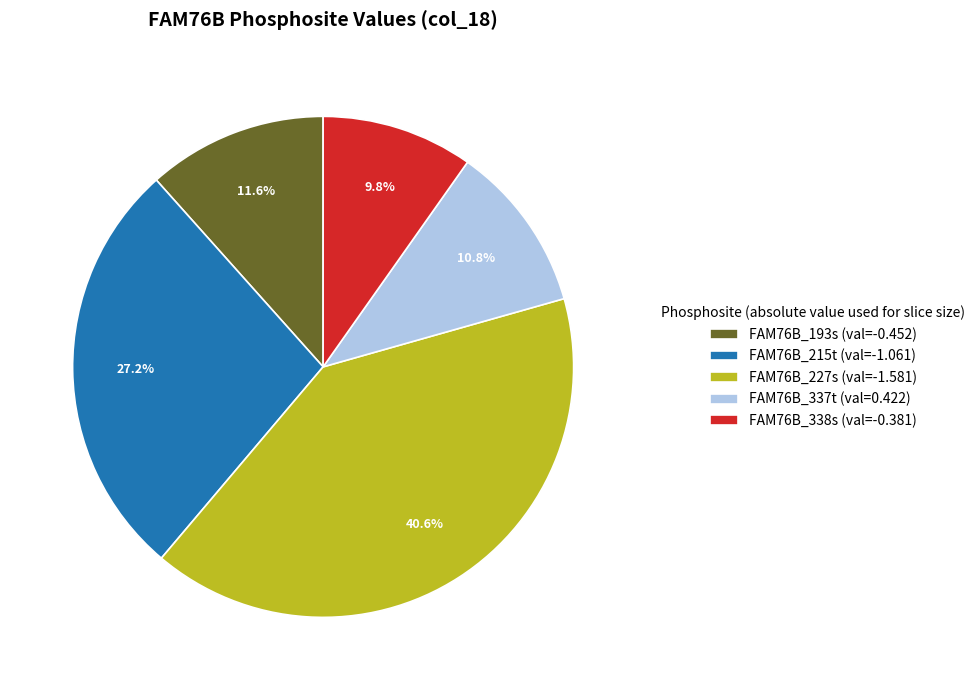

Is there any slice that represents more than half of the pie?

No